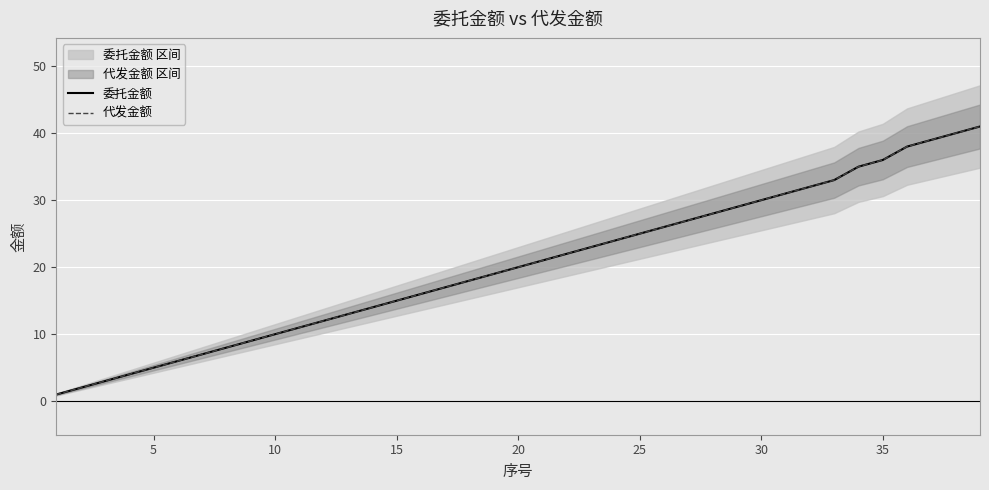

What are all the series names shown in the legend?

委托金额, 代发金额